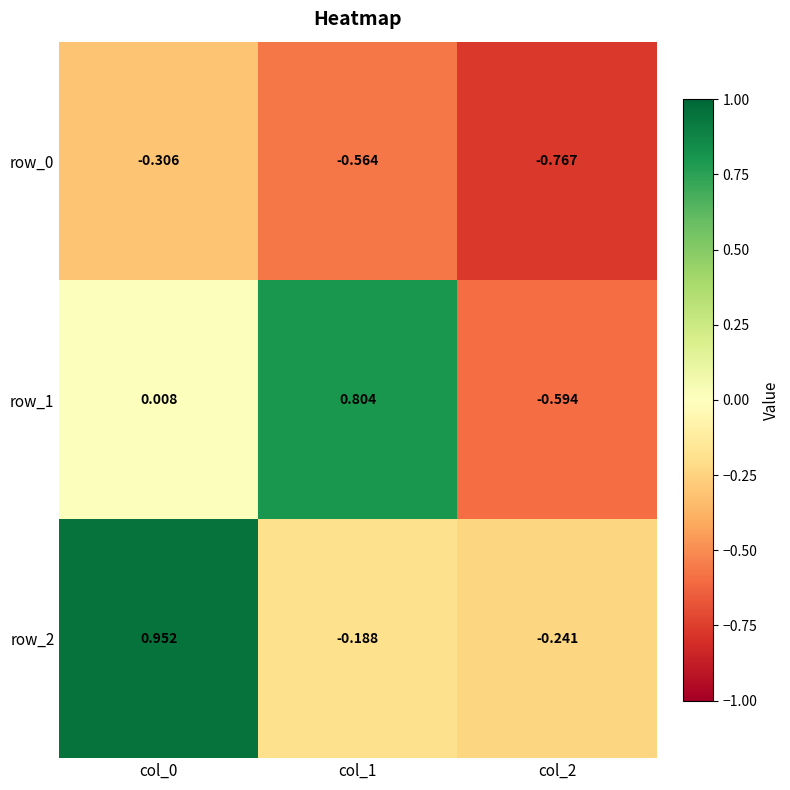

Is the value of row_0 at col_2 greater than the value of row_1 at col_2?

No